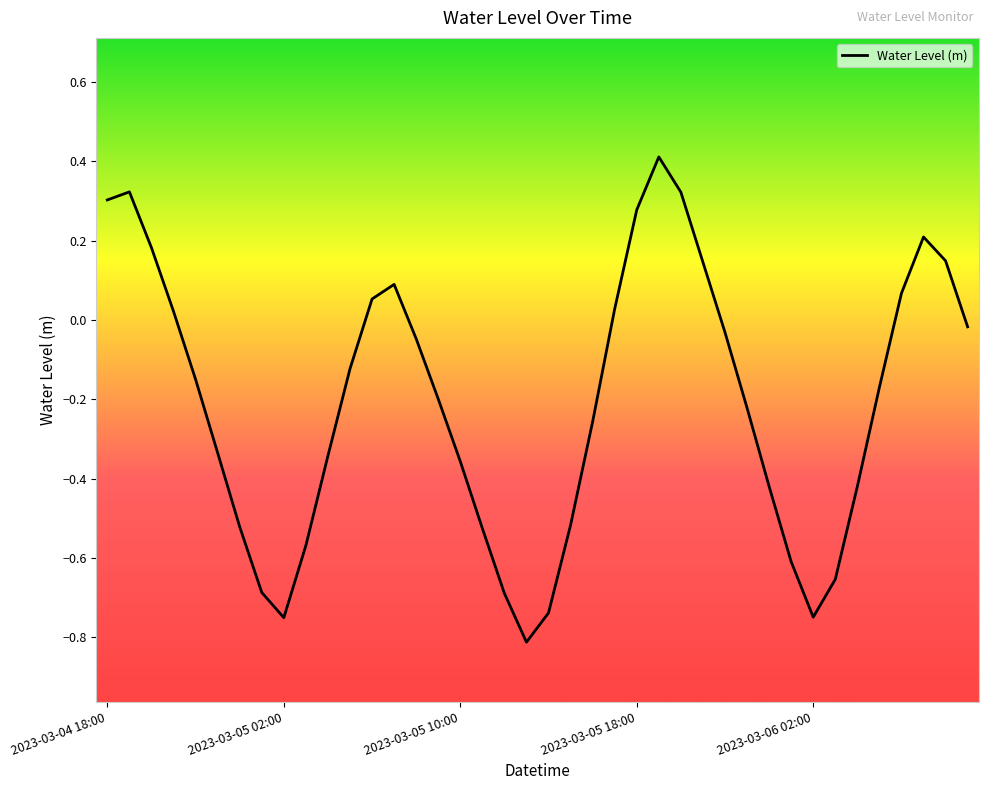

What is the difference between the maximum and minimum values?

1.2